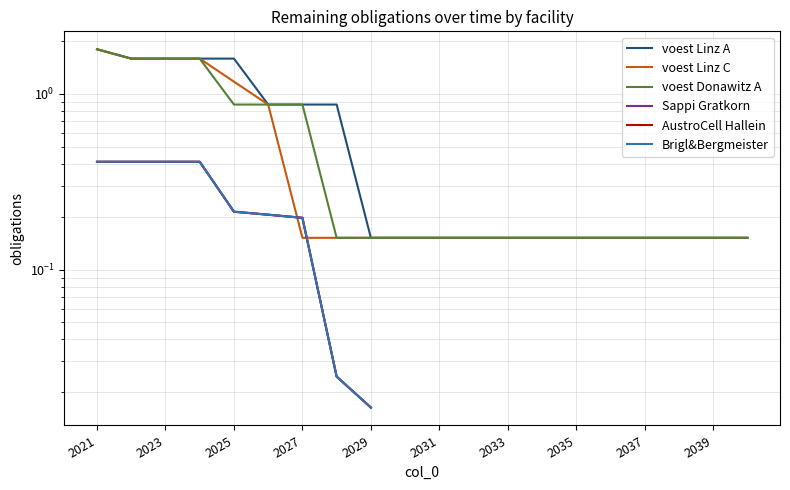

What is the lowest value of the voest Linz A series?

0.2